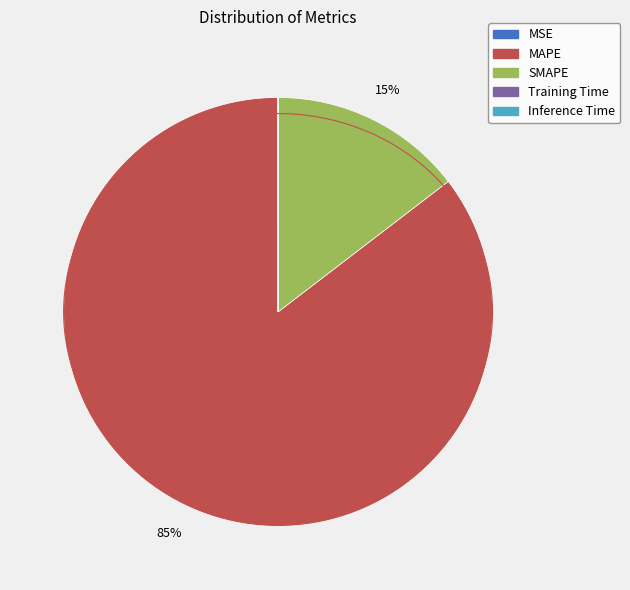

The SMAPE slice represents 15% of the pie. True or false?

True